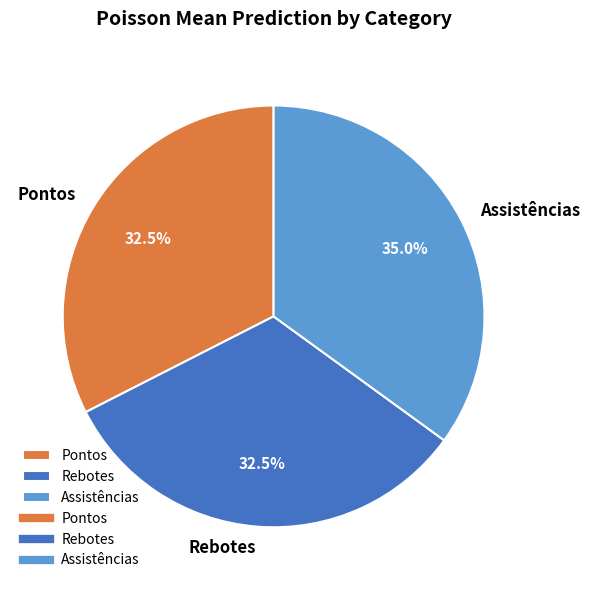

The Rebotes slice represents 42% of the pie. True or false?

False